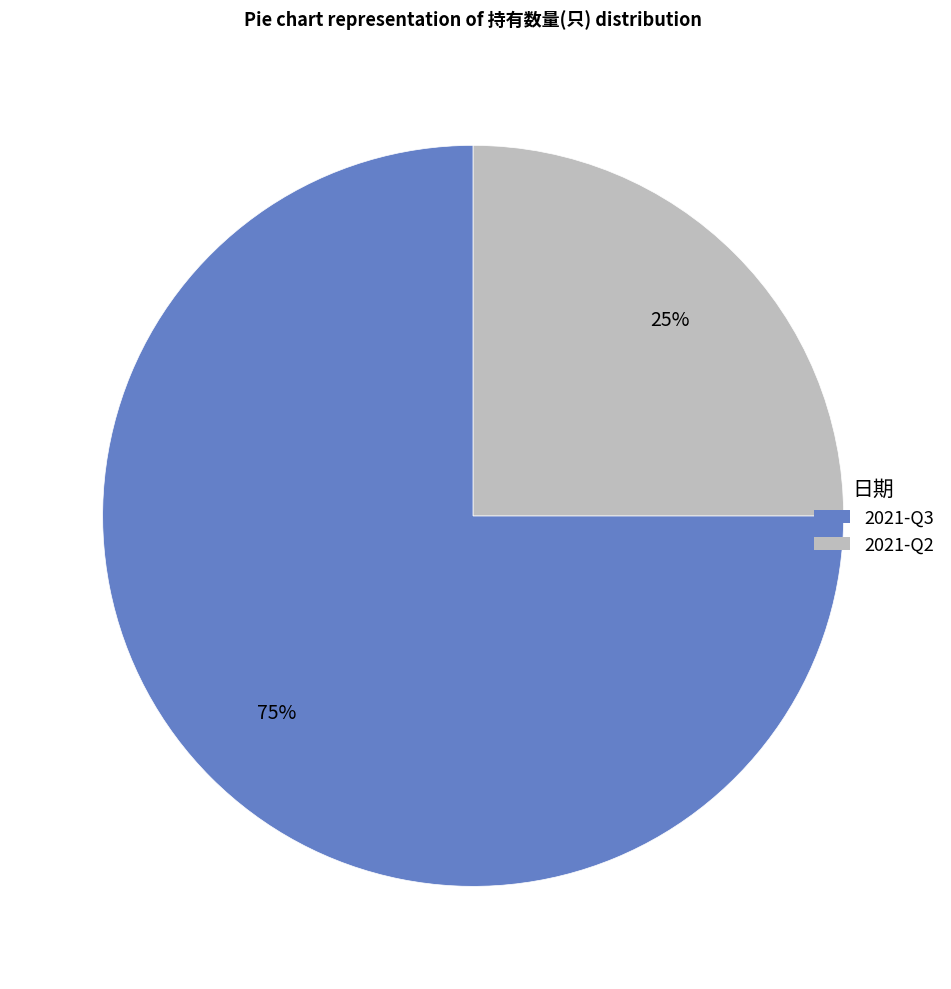

Count the number of slices in the pie.

2